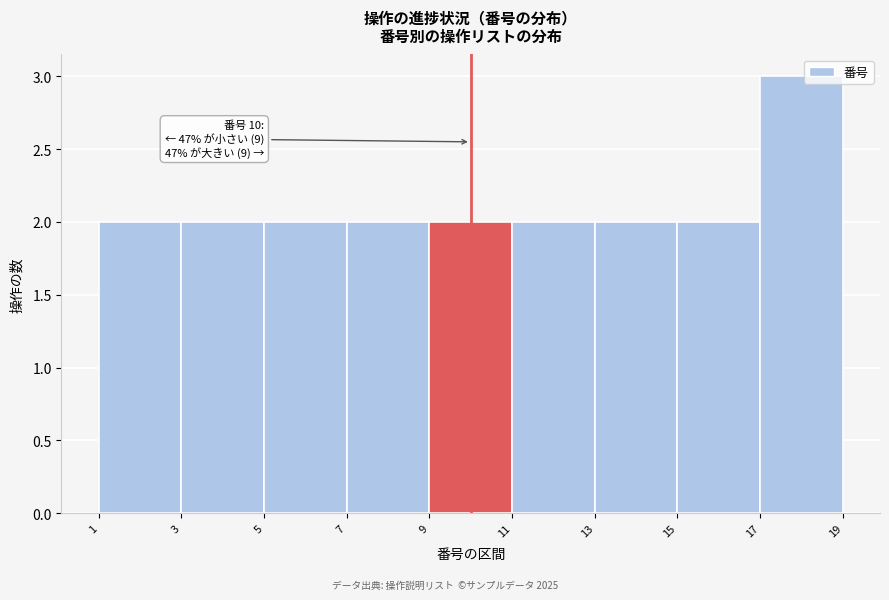

Which range on the x-axis has the tallest bar?

17 to 19